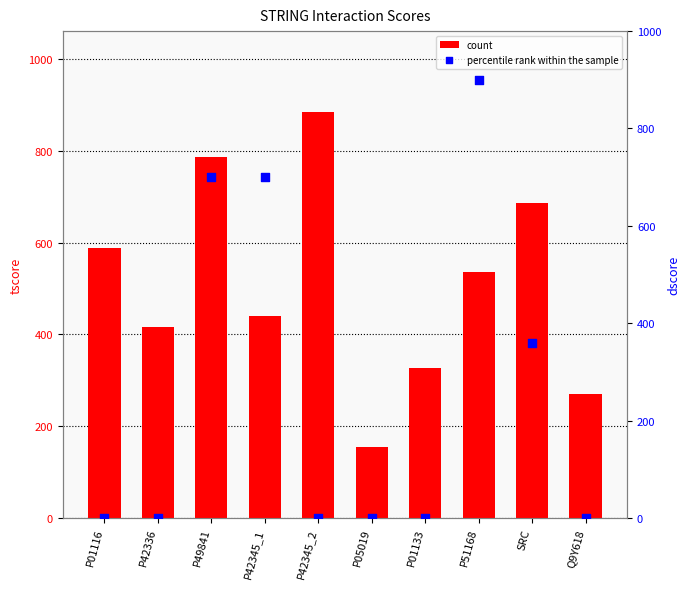

Is the value of count at SRC greater than the value of percentile rank within the sample at P42345_1?

No